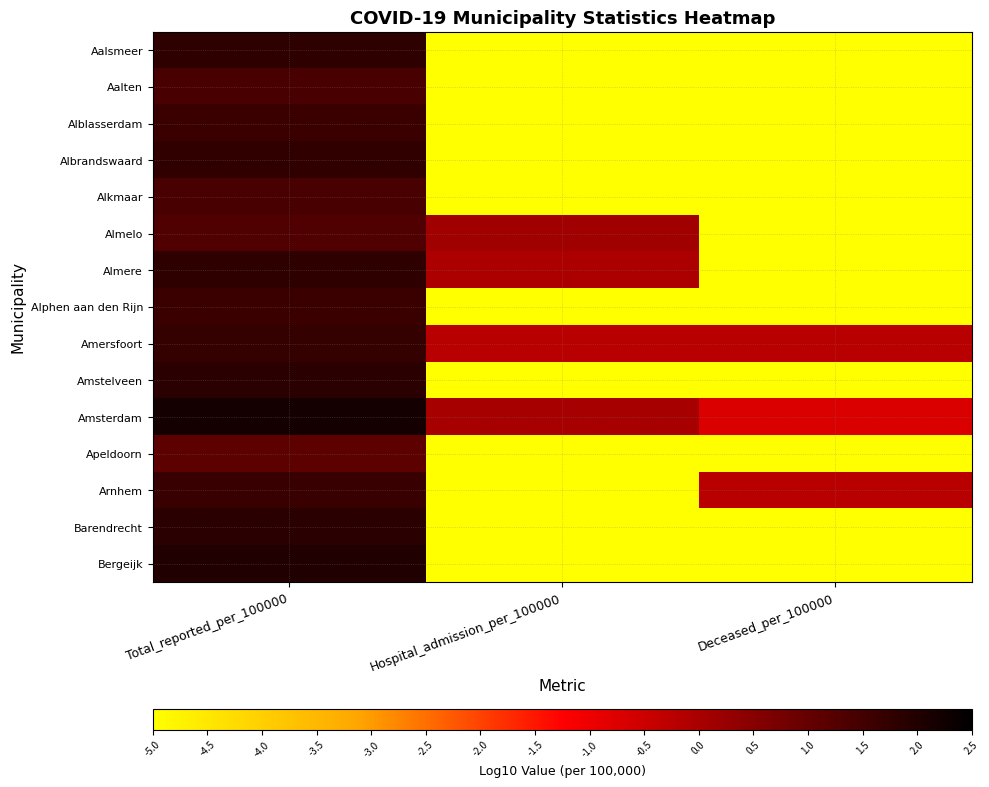

Which series has the largest total across all categories?

Amsterdam